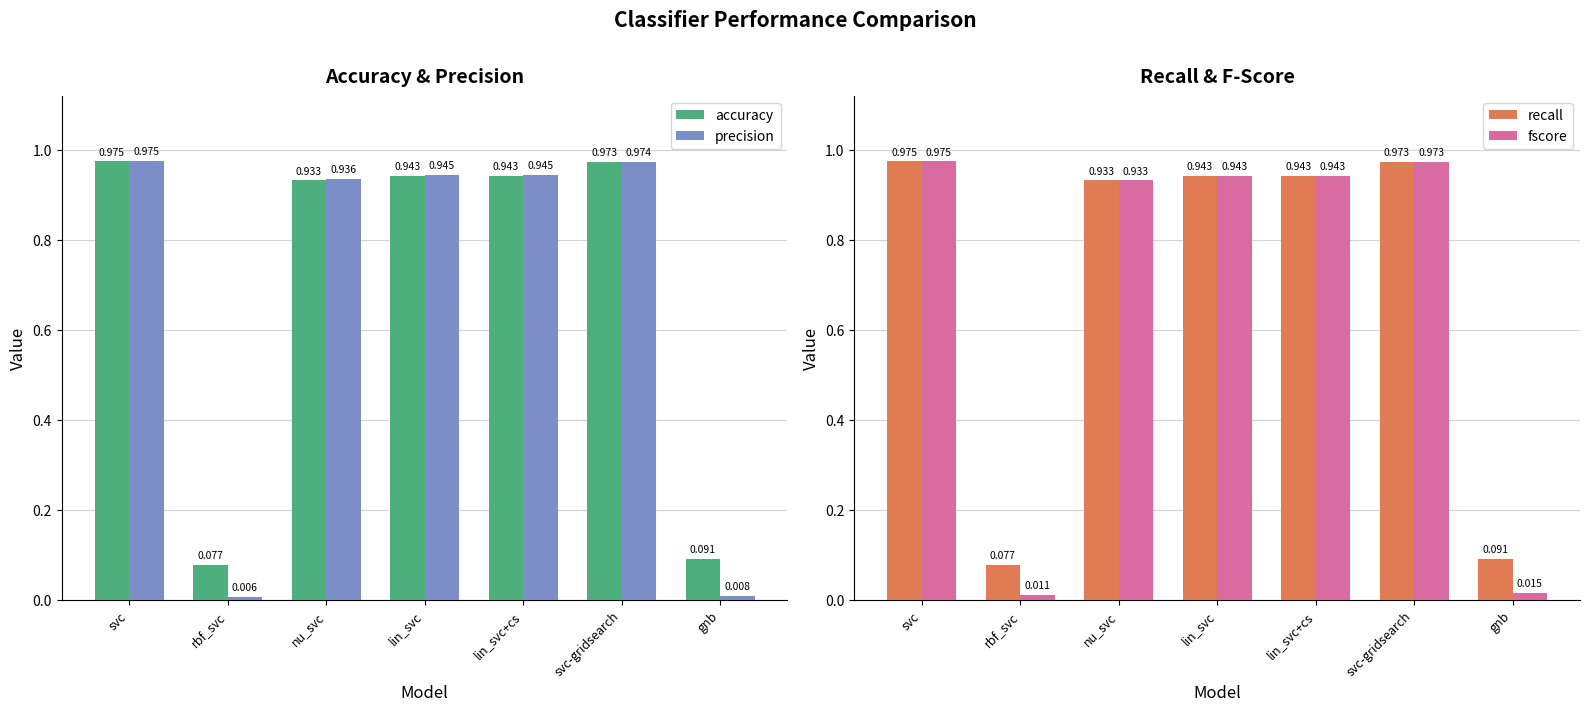

Rank the categories by accuracy value from lowest to highest.

rbf_svc, gnb, nu_svc, lin_svc, lin_svc+cs, svc-gridsearch, svc